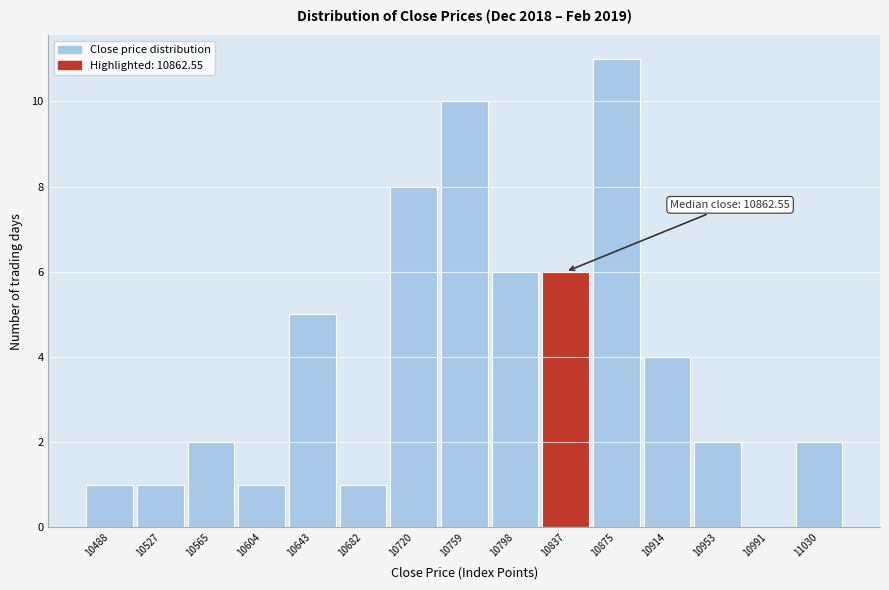

Reading right to left, what are all the values shown in this chart?

11030=2	10991=0	10953=2	10914=4	10875=11	10837=6	10798=6	10759=10	10720=8	10682=1	10643=5	10604=1	10565=2	10527=1	10488=1